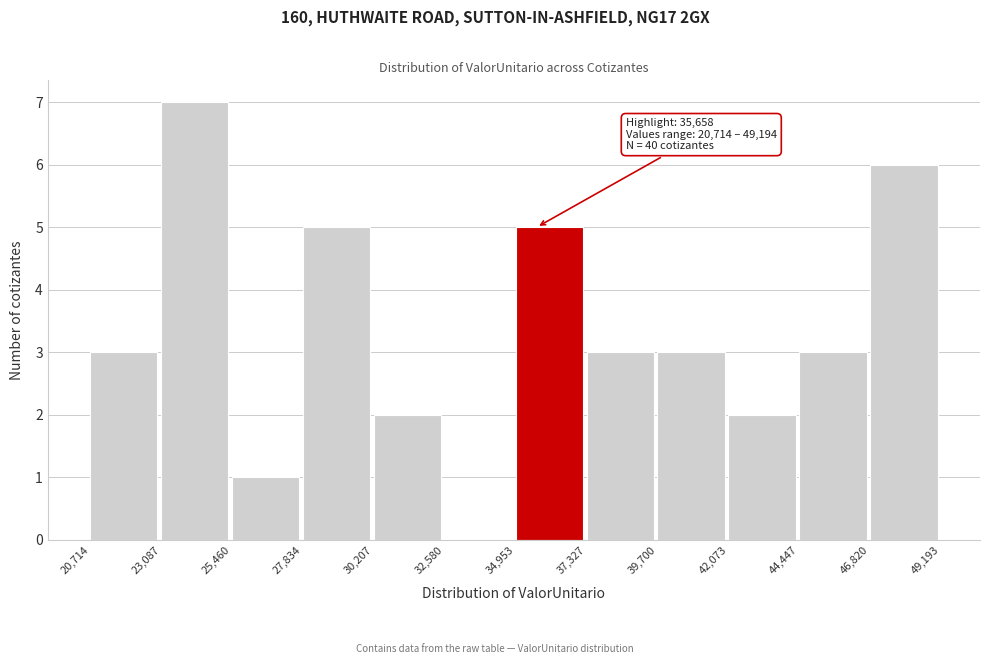

Which range on the x-axis has the tallest bar?

23,087 to 25,460